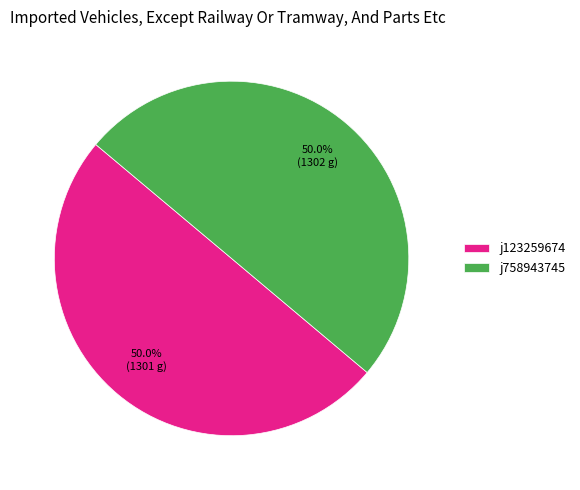

Do j758943745 and j123259674 together represent more than half of the pie?

Yes